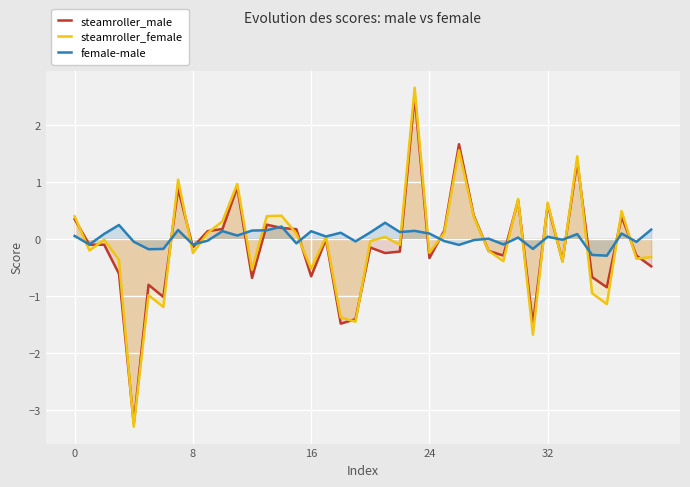

Which series changed the most between 7 and 30?

steamroller_female